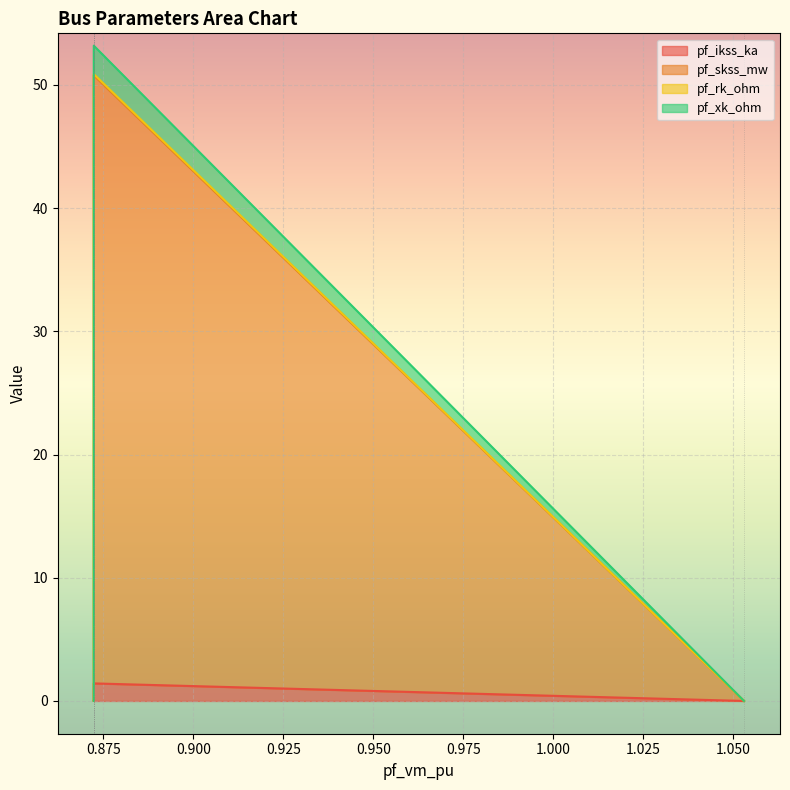

Is it true that pf_rk_ohm equals 0.0 at Bus_0?

False